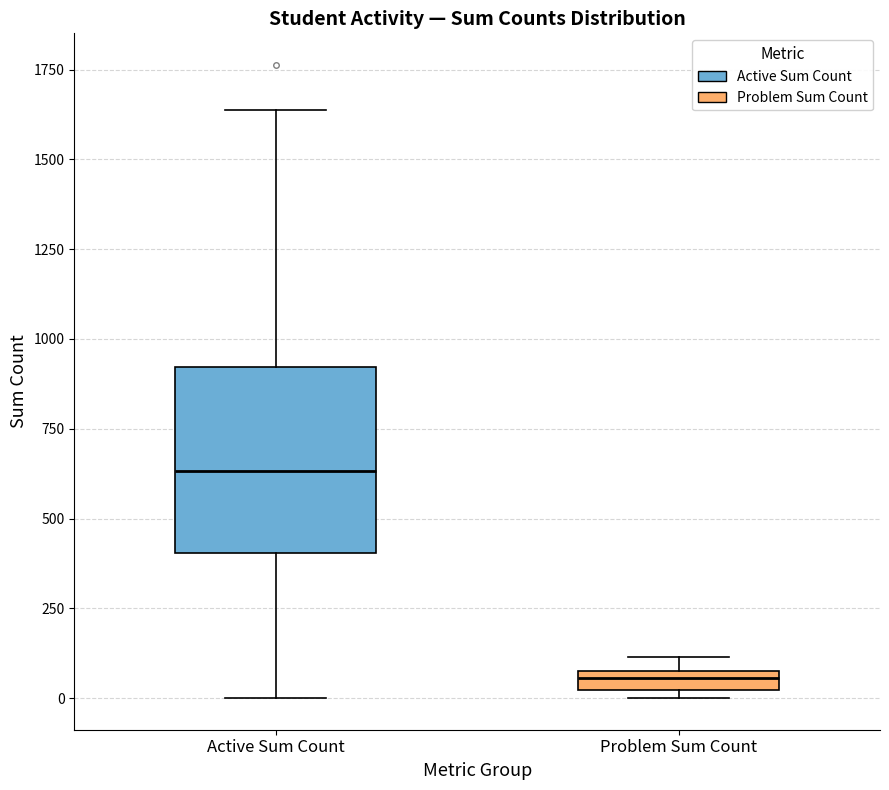

Where is the lower edge of the box for Active Sum Count on the y-axis? The values are not printed on the chart, so give them approximately, as read against the axis.

400